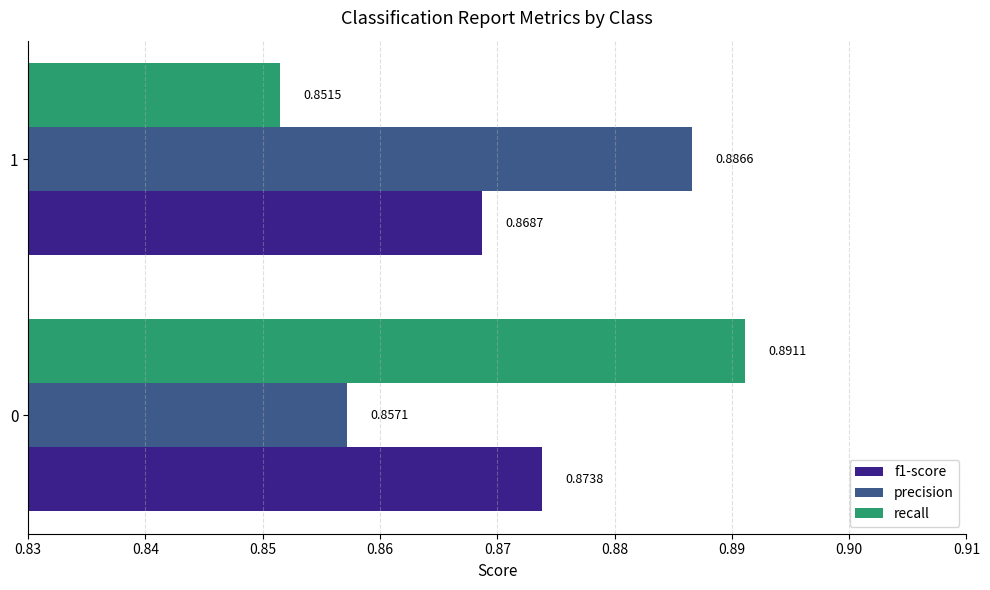

What is the total value across all series at 0?

2.6